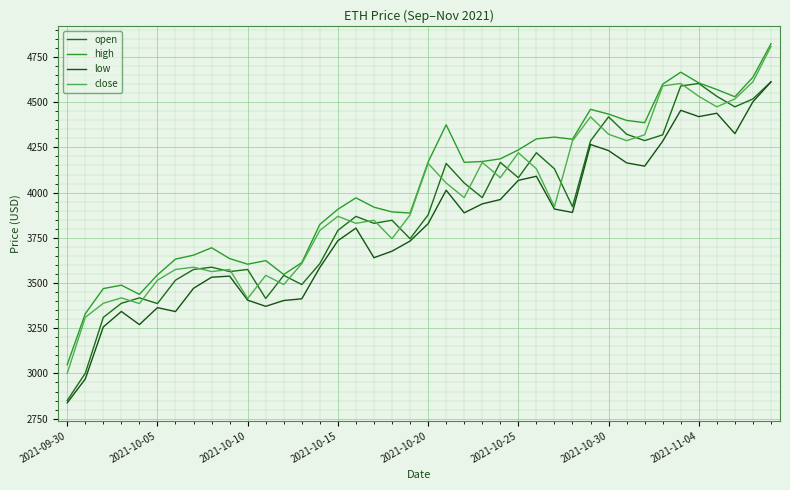

Does the chart display data point markers on the line(s)?

No